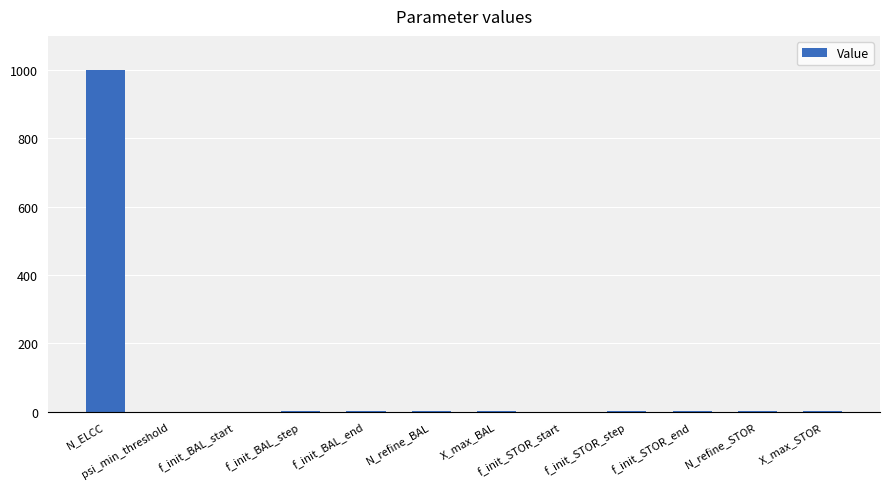

The chart shows a value of 0.0 at f_init_STOR_start. True or false?

True